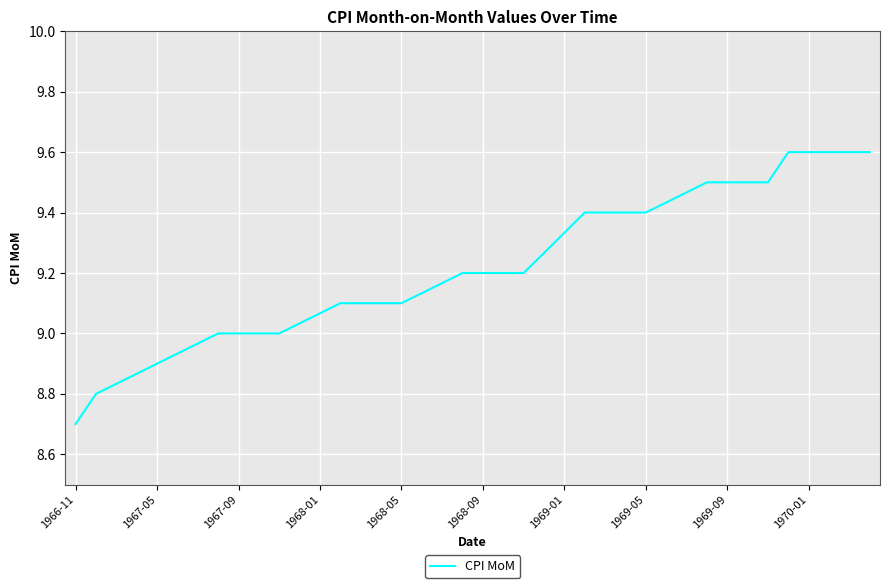

What is the minimum value shown in the chart?

8.7